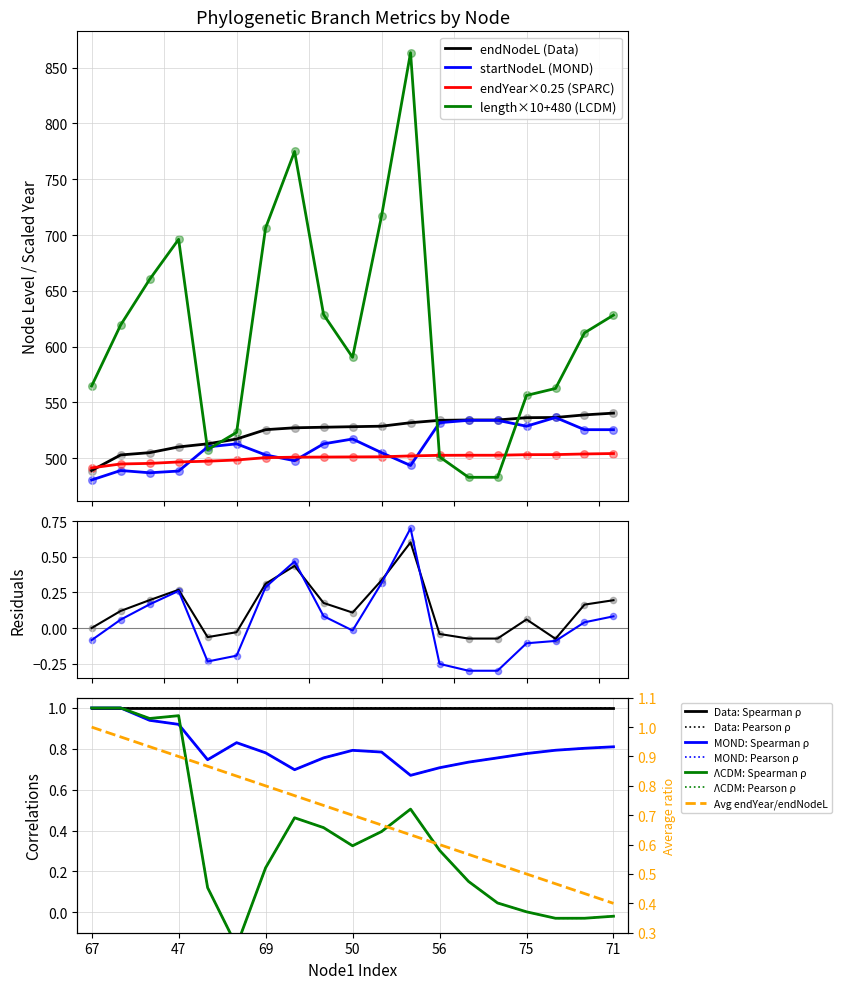

At which category is the sum across all series the highest?

11